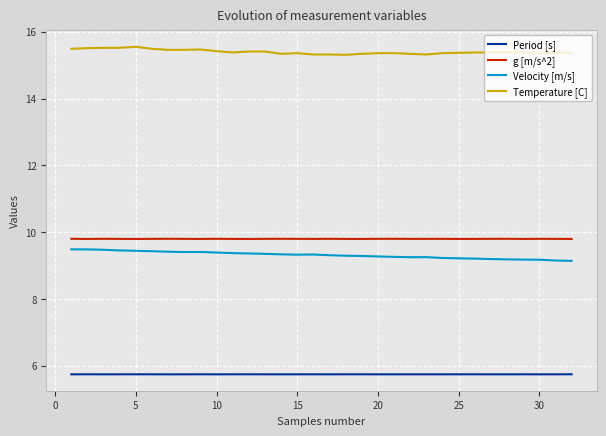

True or false: Period [s] and Velocity [m/s] intersect in this chart.

False